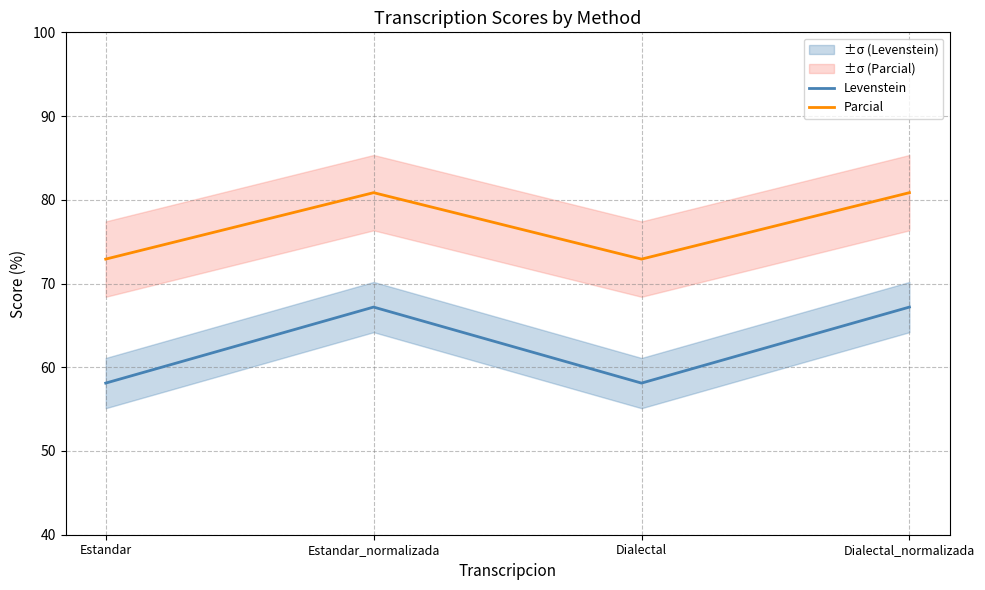

What is the sum of all Levenstein values?

250.6